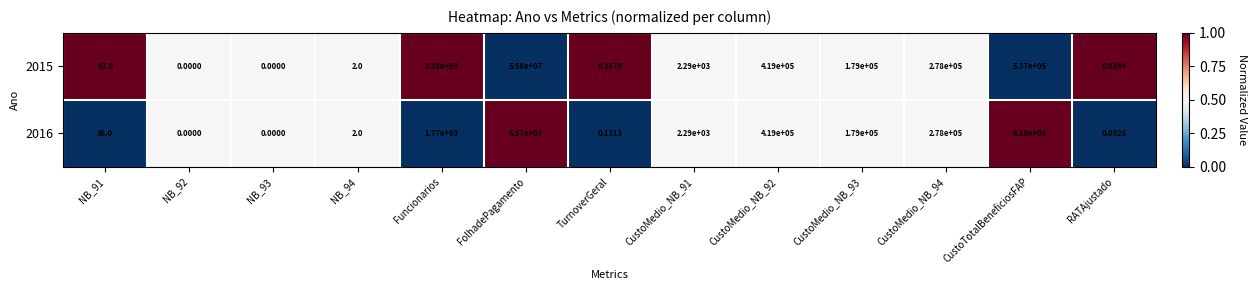

How many distinct data groups are displayed?

2